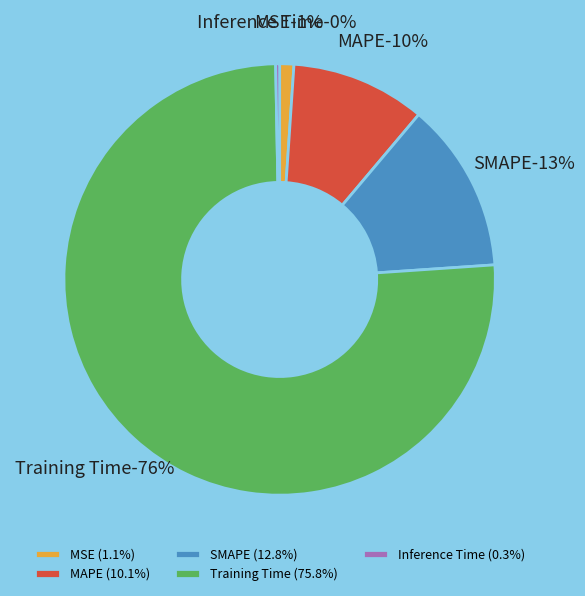

To the nearest percent, what portion does SMAPE represent?

13%